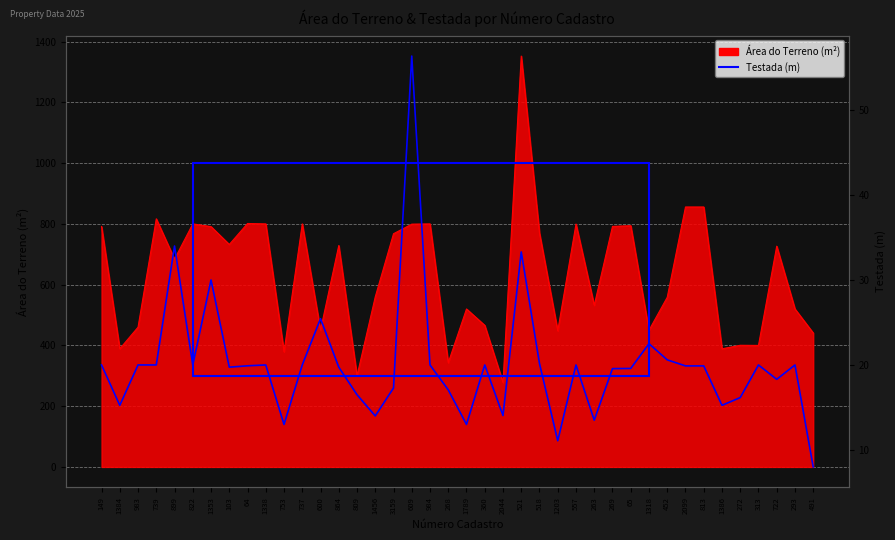

What position from the left is 984?

19